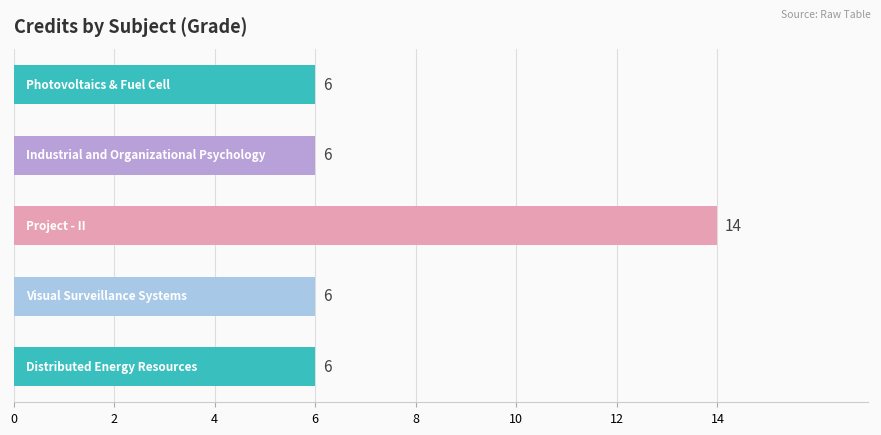

What is the minimum value shown in the chart?

6